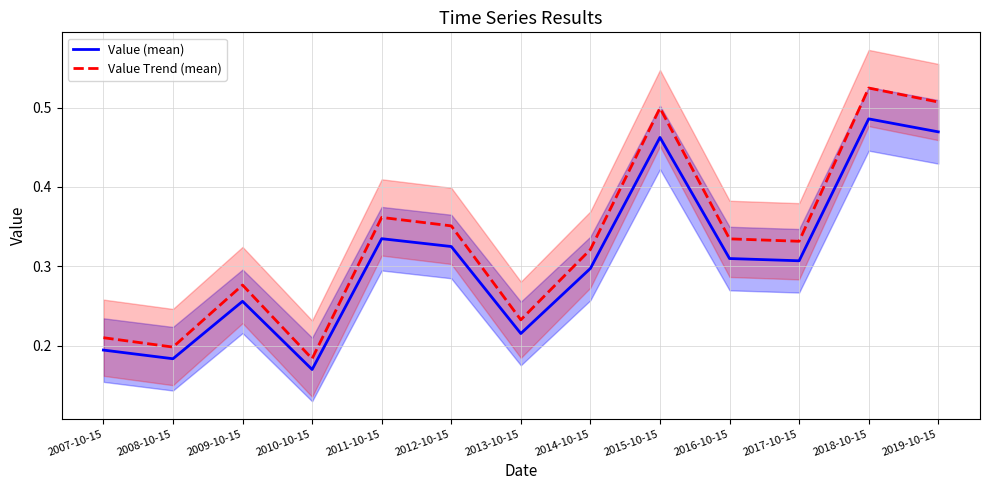

Reading left to right, extract all data points from this chart.

Value (mean): 0.2	0.2	0.3	0.2	0.3	0.3	0.2	0.3	0.5	0.3	0.3	0.5	0.5
Value Trend (mean): 0.2	0.2	0.3	0.2	0.4	0.4	0.2	0.3	0.5	0.3	0.3	0.5	0.5